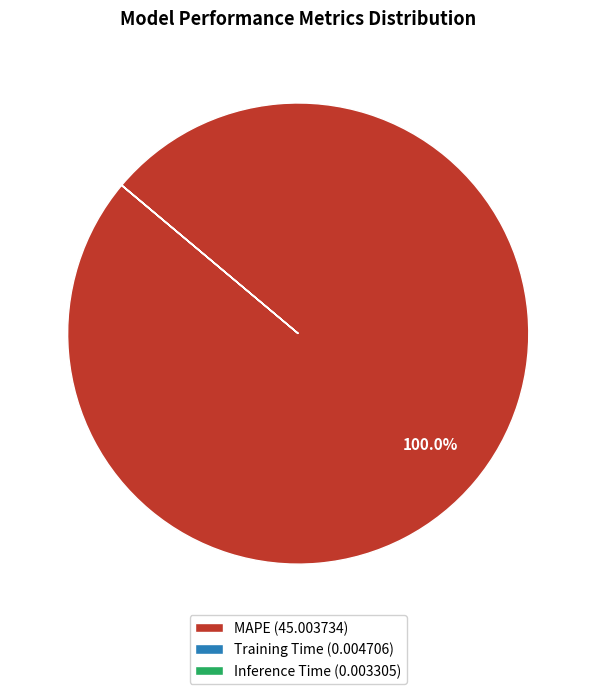

Does MAPE (45.003734) represent more than half of the total?

Yes